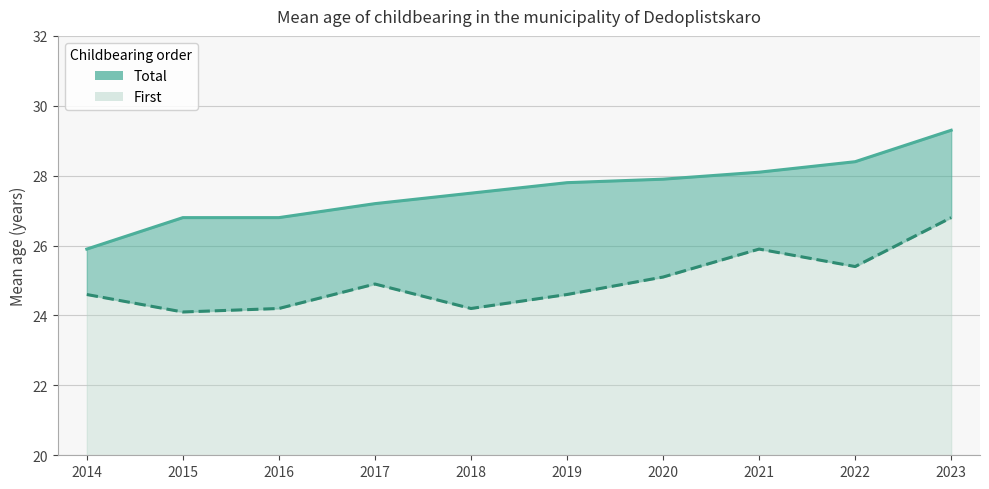

Count the number of data series in this chart.

2